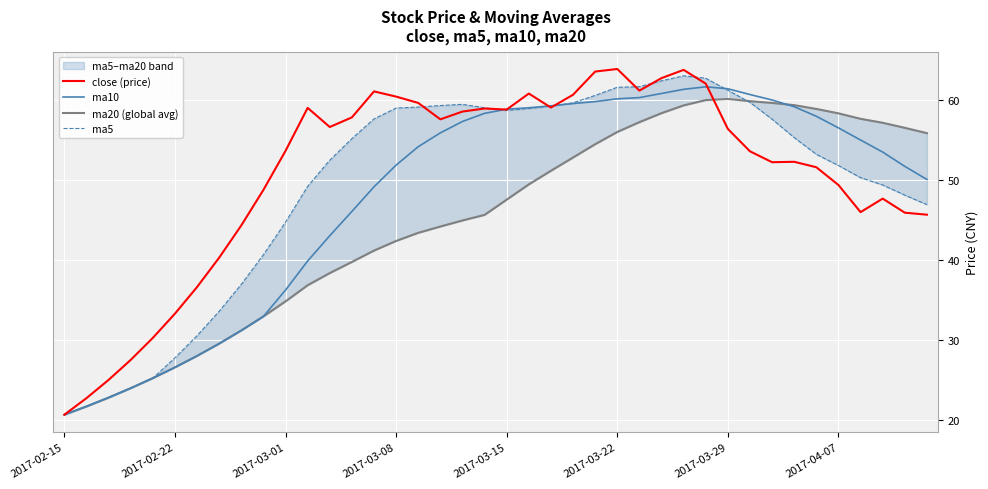

Which category has the lowest value across all series?

2017-02-15